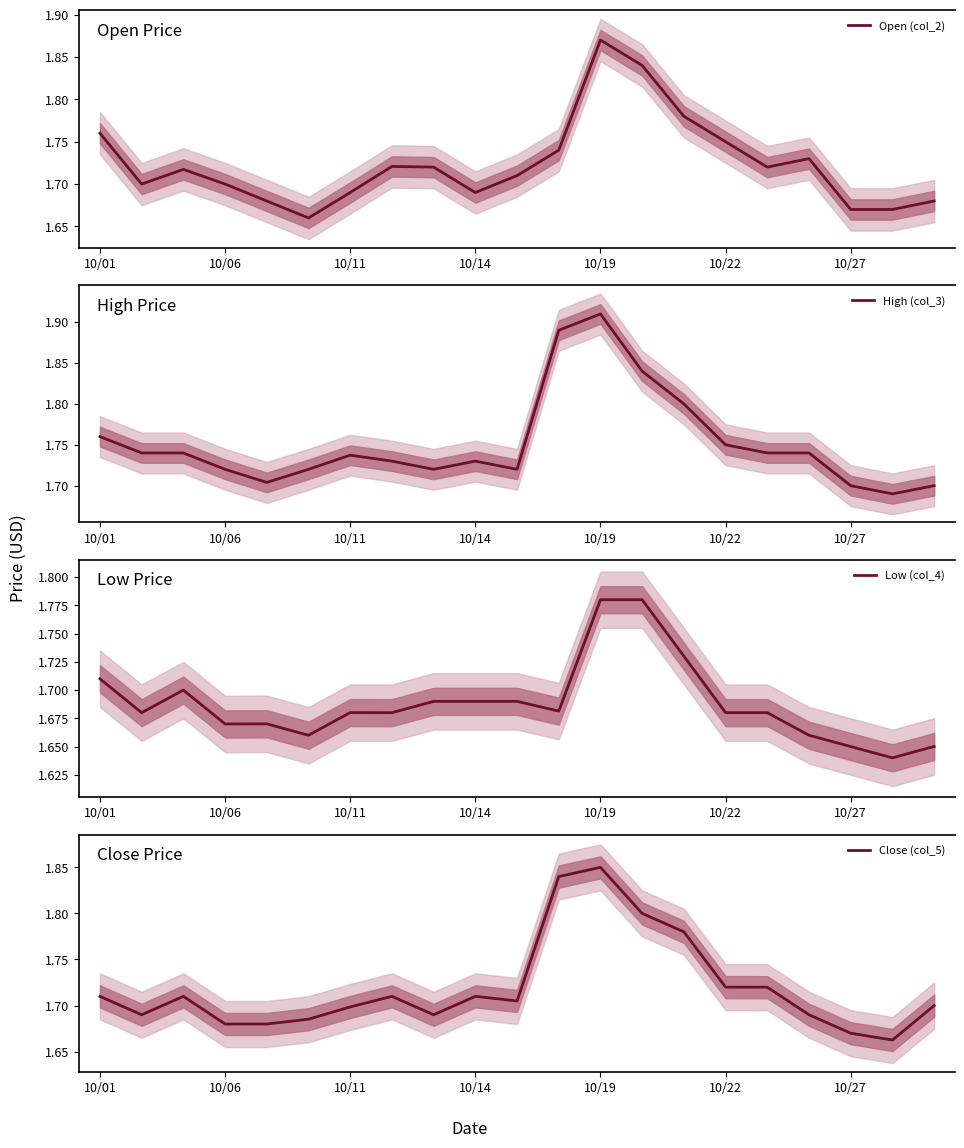

List the series in order of their peak value, lowest first.

Low (col_4), Close (col_5), Open (col_2), High (col_3)